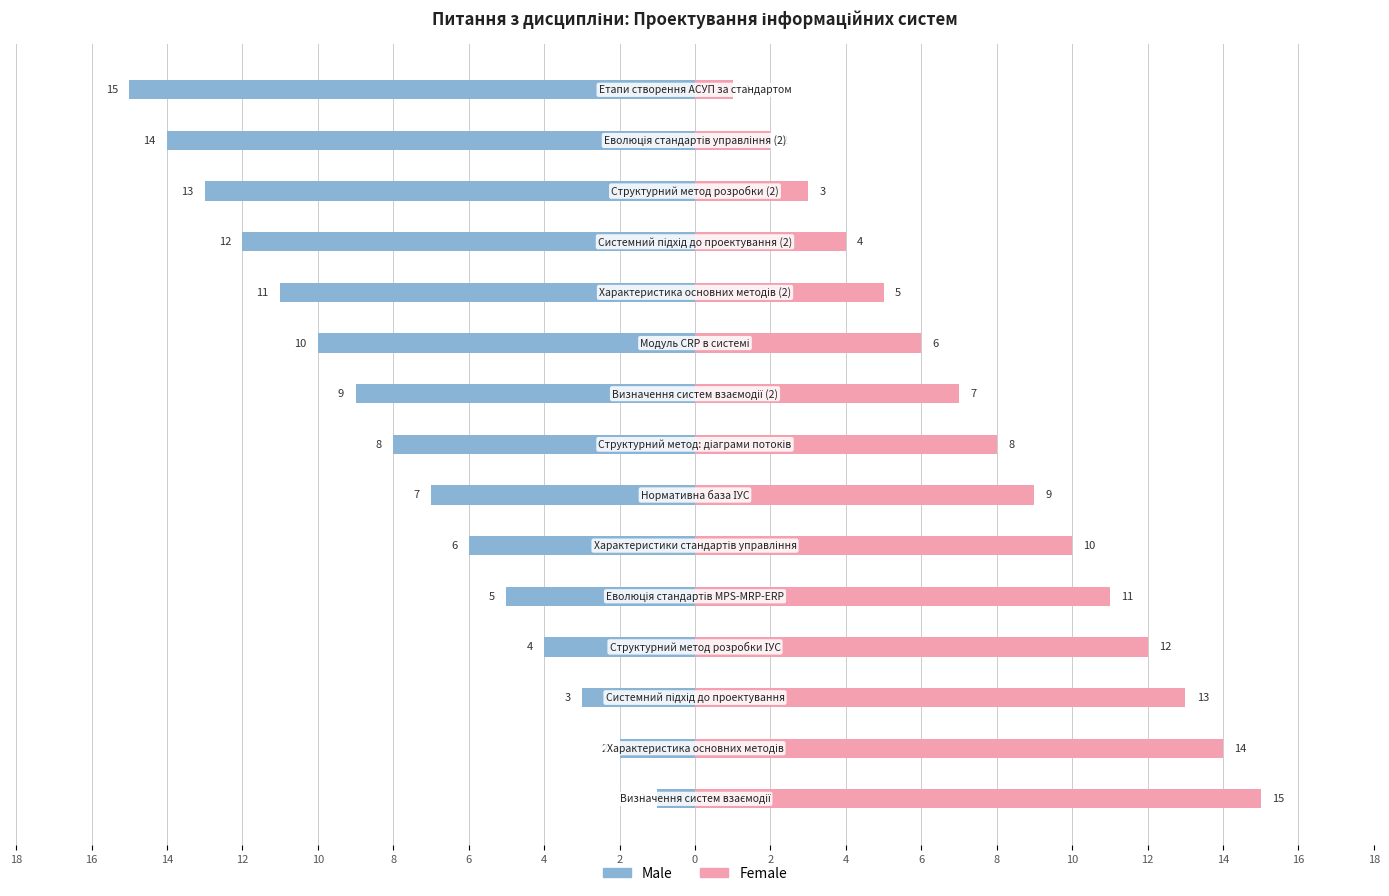

Which series has the largest total across all categories?

Female